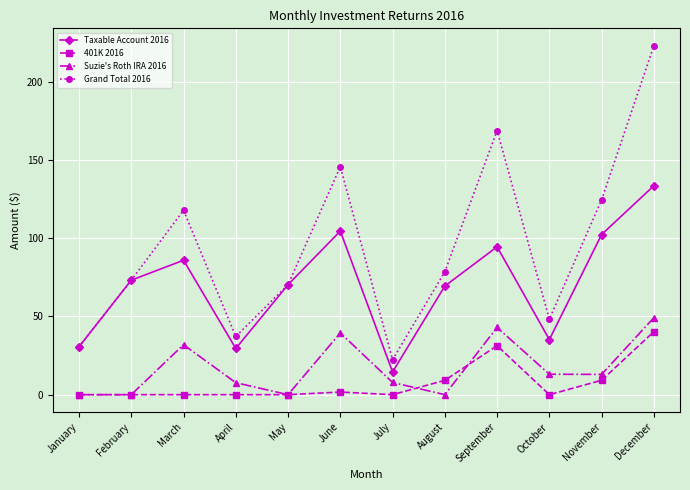

Between August and October, which series saw the biggest shift?

Taxable Account 2016